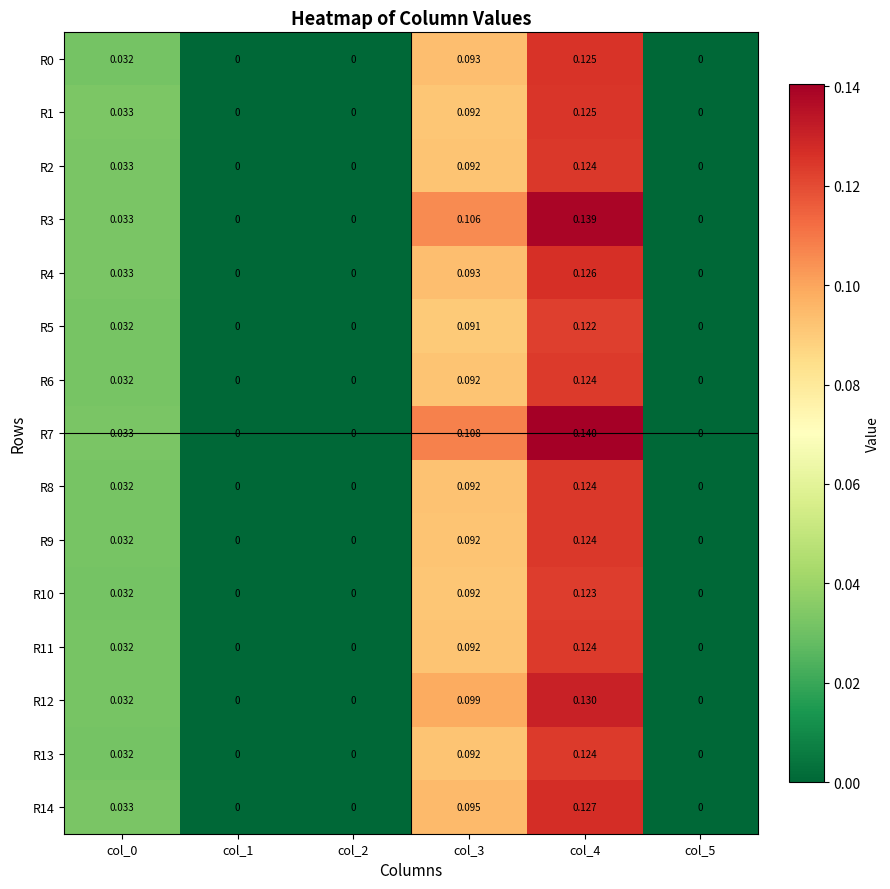

Is the value of R3 at col_0 greater than the value of R6 at col_5?

Yes